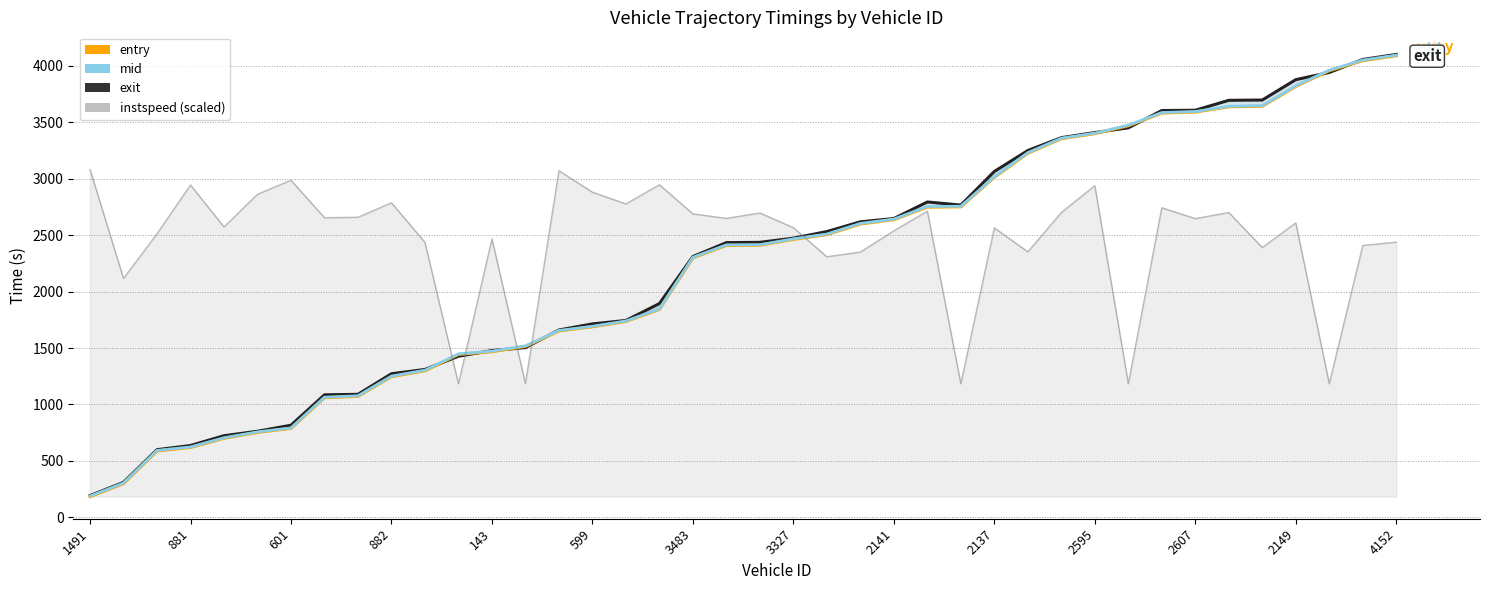

What position from the left is 23?

24